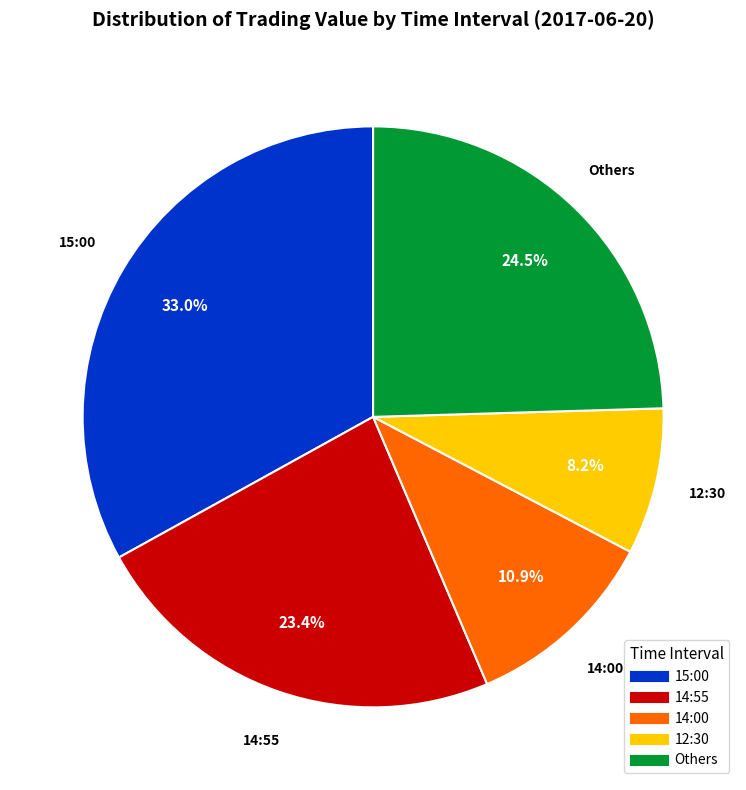

Does any single category account for the majority?

No